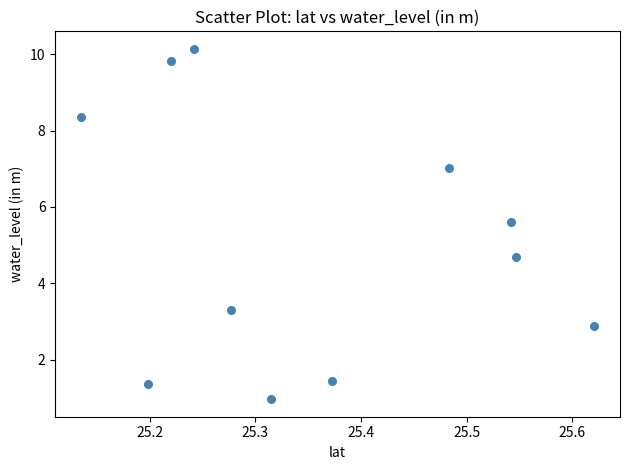

What is the average X value?

25.4